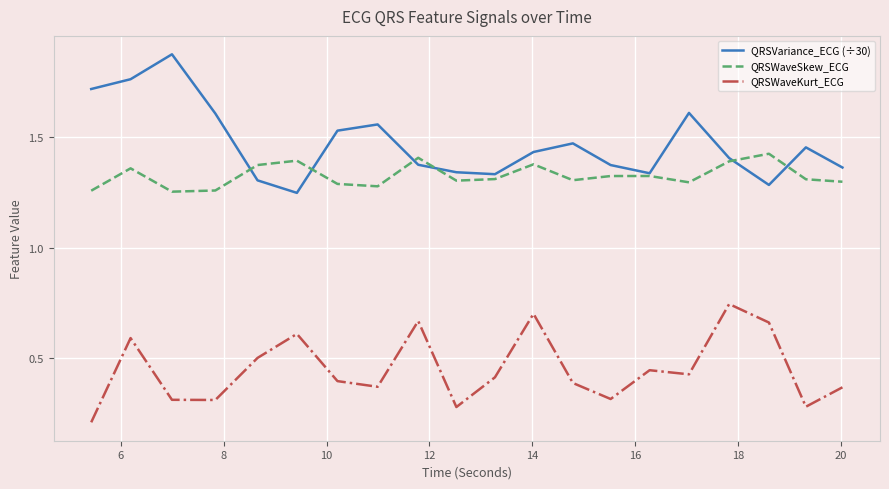

True or false: QRSWaveKurt_ECG and QRSWaveSkew_ECG cross at least once.

False